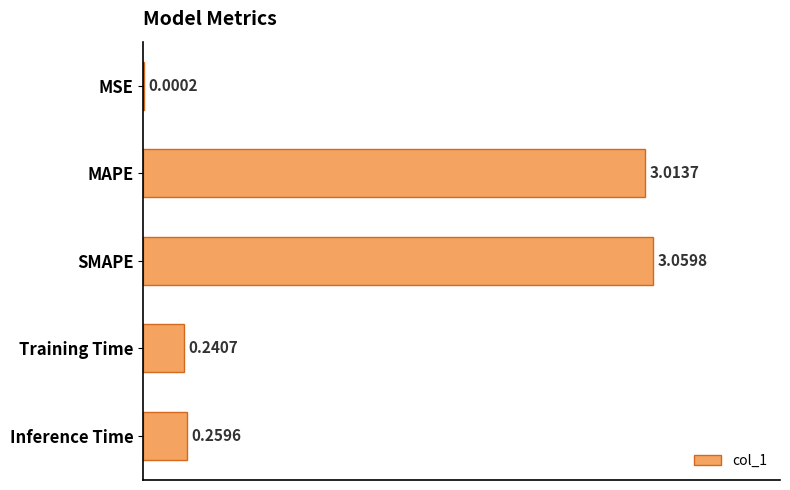

Are the bars horizontal?

Yes